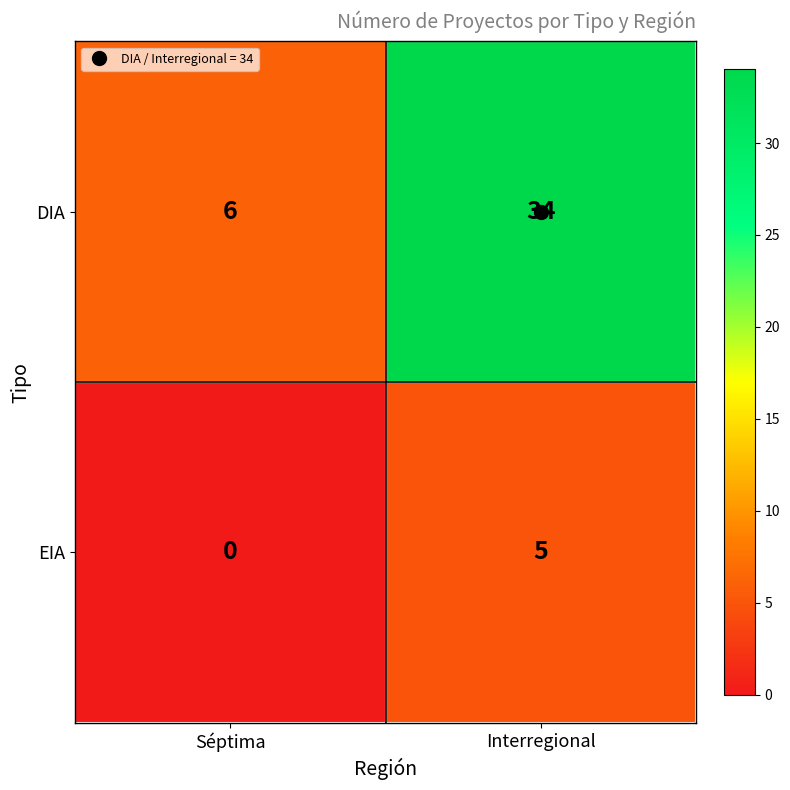

What is the sum of the EIA values at Séptima and Interregional?

5